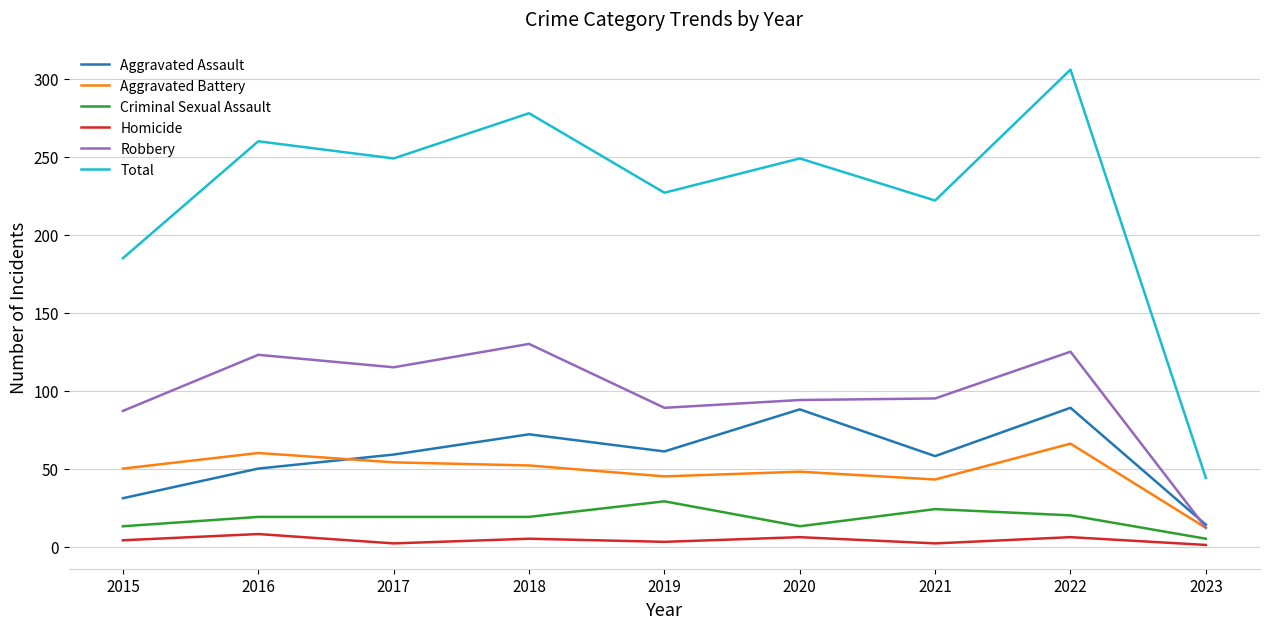

What is the difference between the maximum and minimum values in the Criminal Sexual Assault series?

24